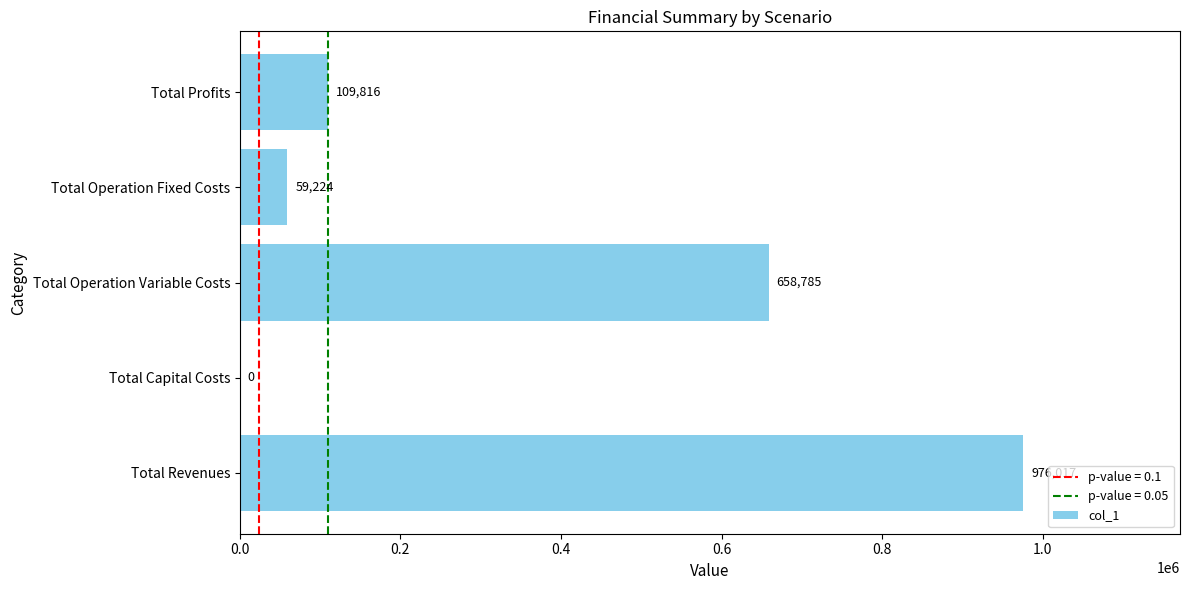

The value at Total Revenues is 261702.2. True or false?

False